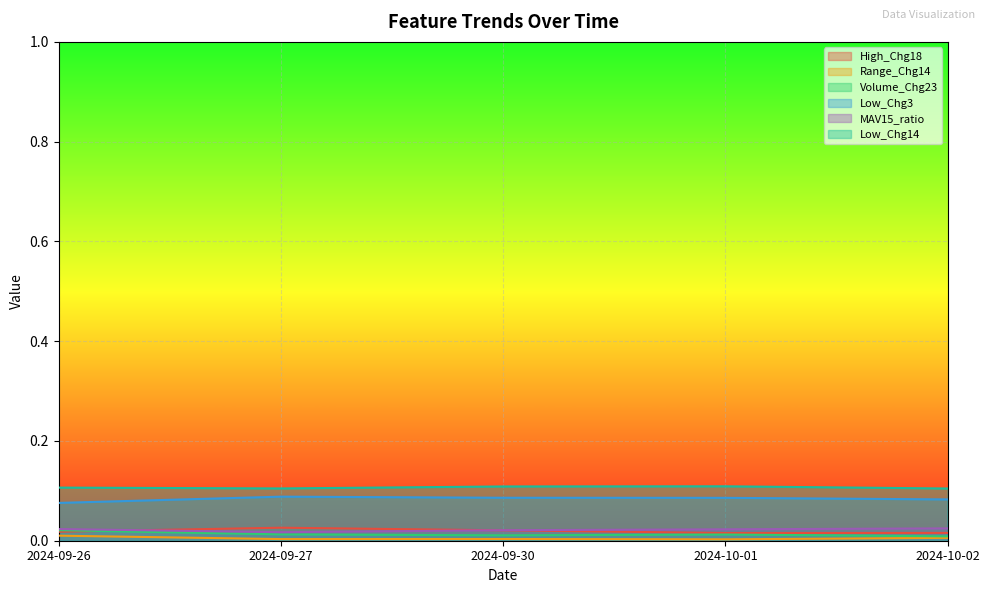

Is the value of Range_Chg14 at 2024-10-01 greater than the value of Volume_Chg23 at 2024-10-02?

No